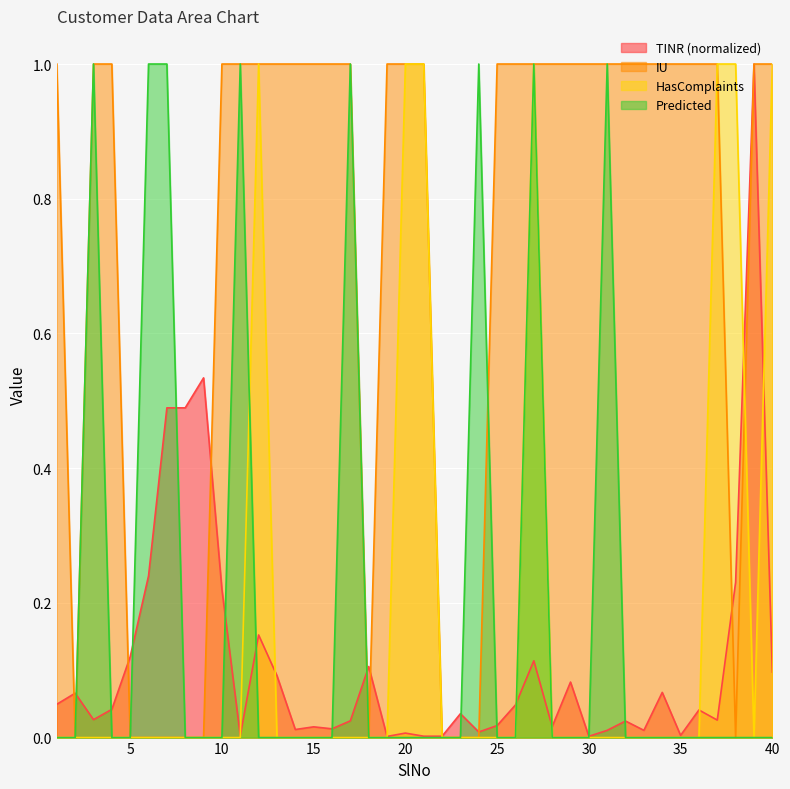

Between which two adjacent categories do TINR and IU first intersect?

1 and 2